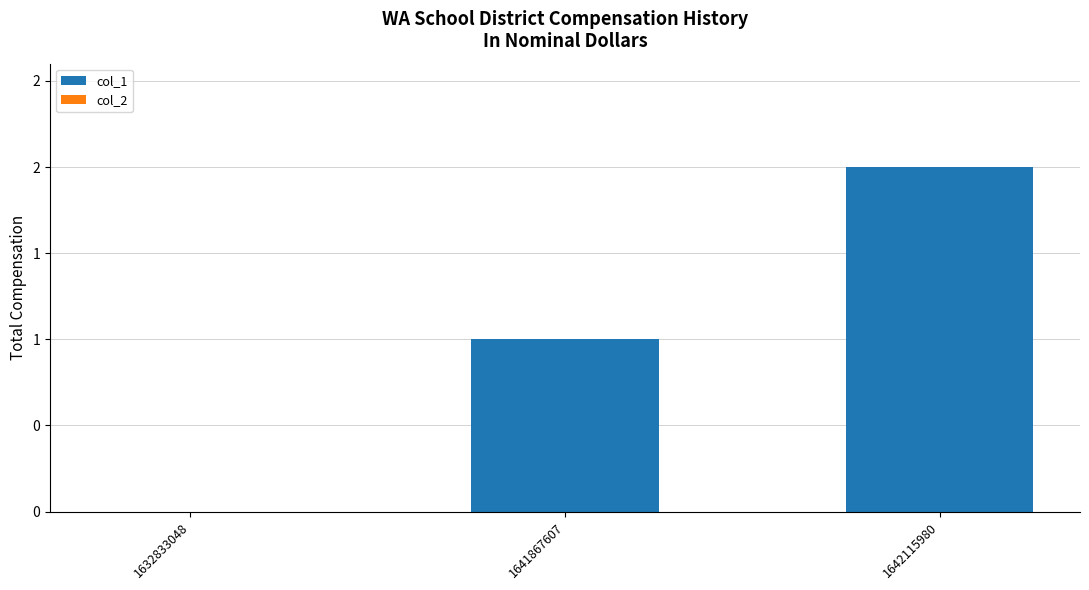

What is the greatest value displayed?

2